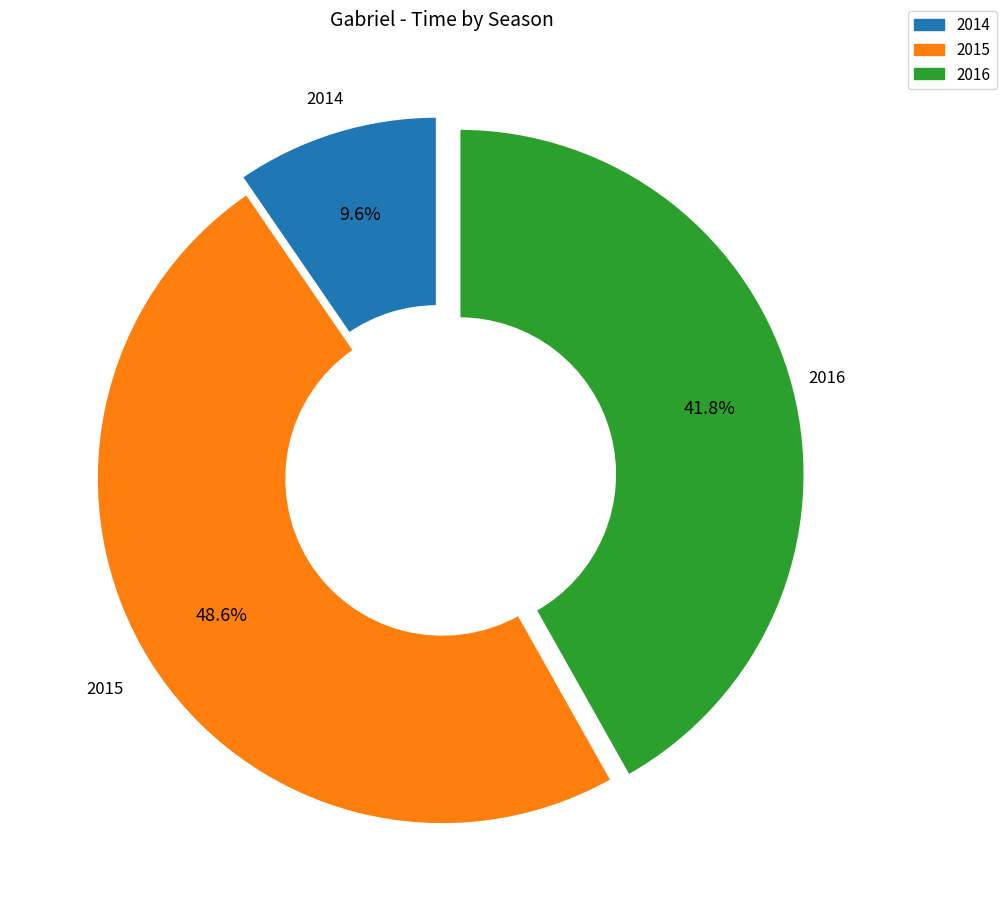

Rank the categories by value from lowest to highest.

2014, 2016, 2015